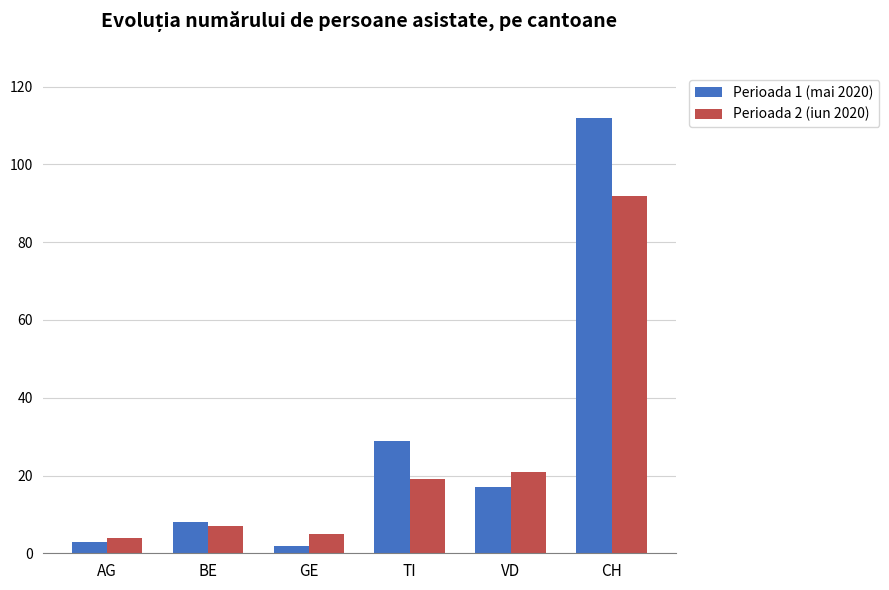

What is the total value across all series at AG?

7